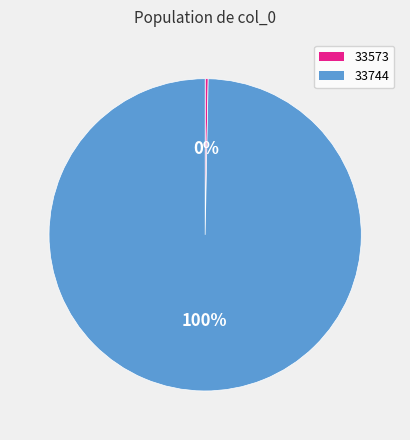

Combined, do 33573 and 33744 account for over 50%?

Yes